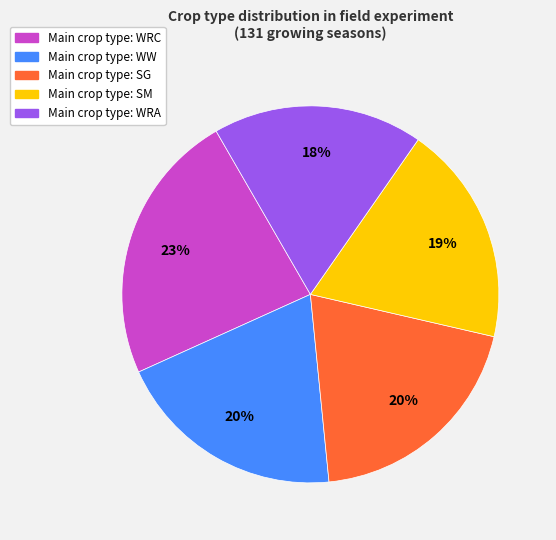

Does any single category account for the majority?

No